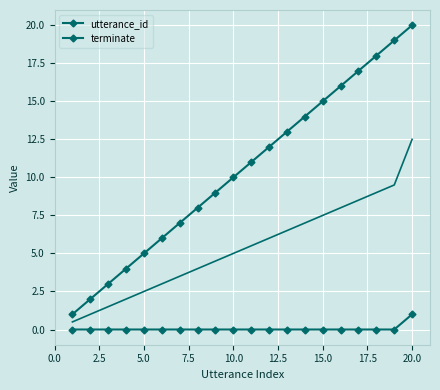

True or false: utterance_id and terminate intersect in this chart.

False